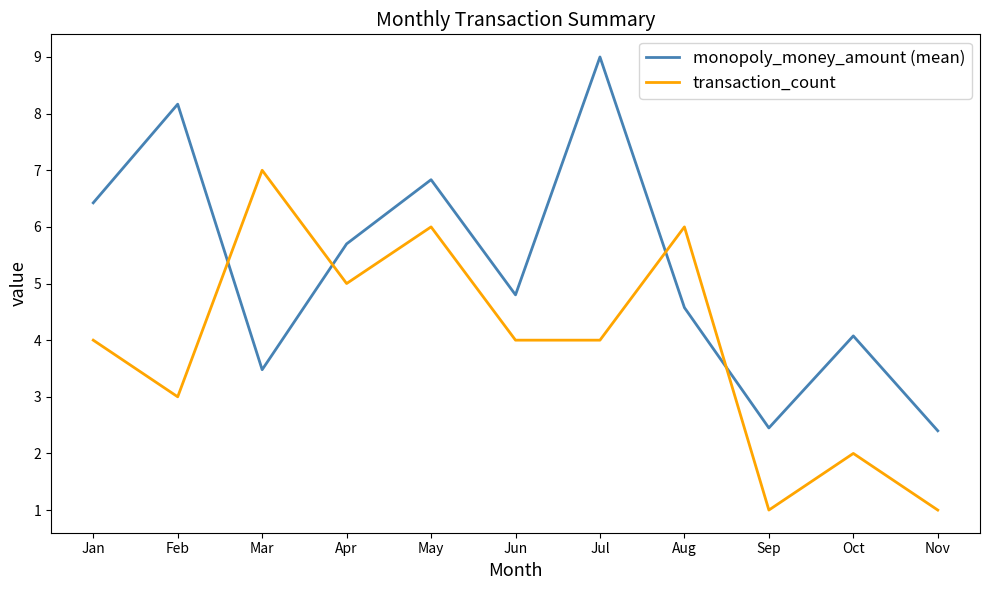

Which series has the largest range (max minus min)?

monopoly_money_amount (mean)